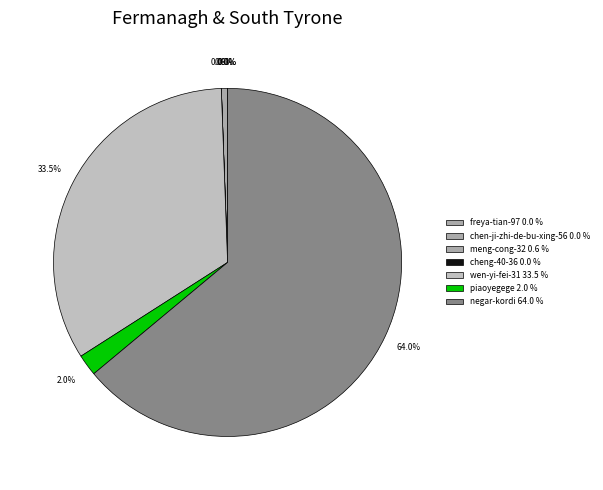

Which category has the biggest portion of the pie?

negar-kordi